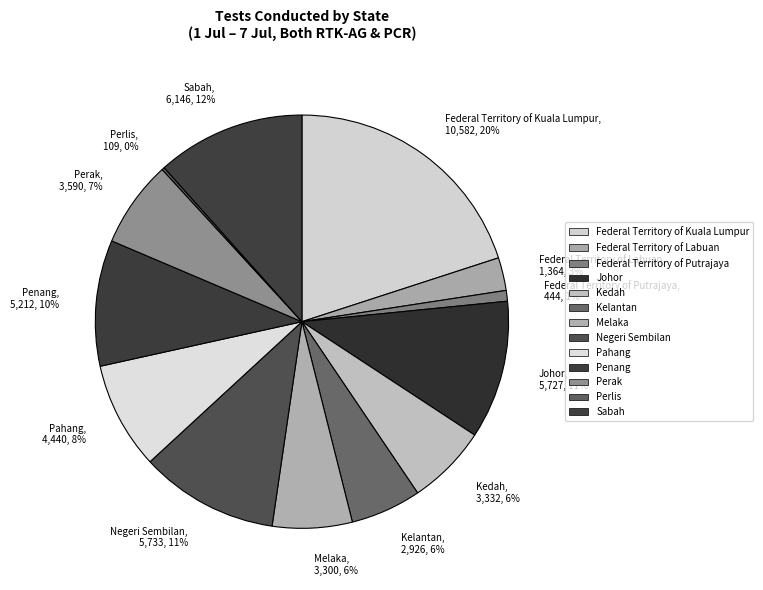

Do Penang, 5,212, 10% and Perak, 3,590, 7% together represent more than half of the pie?

No